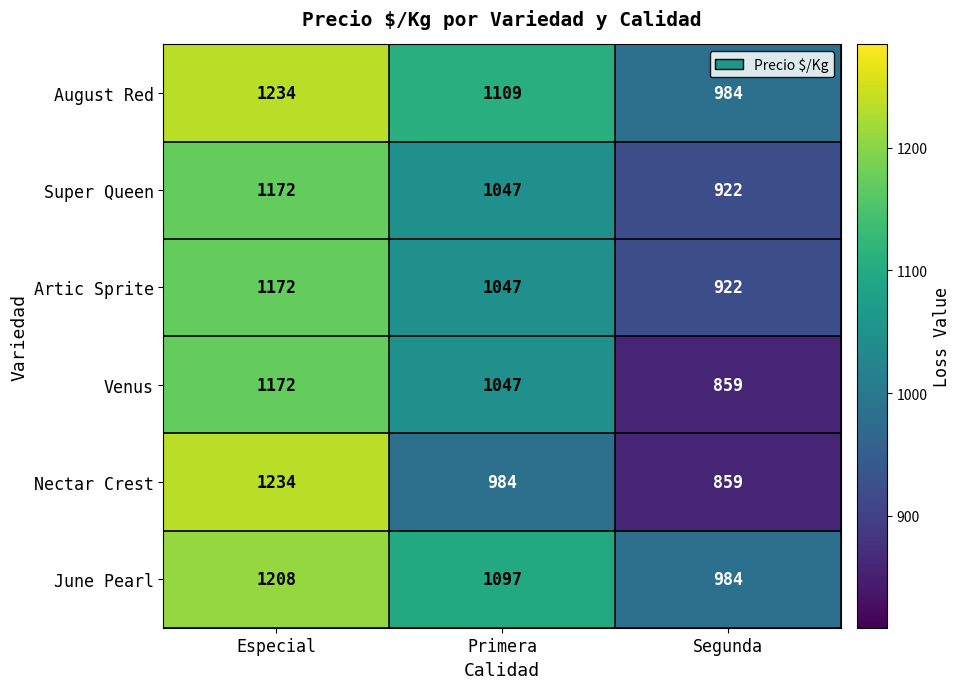

Reading left to right, what are all the values shown in this chart?

August Red: 1234	1109	984
Super Queen: 1172	1047	922
Artic Sprite: 1172	1047	922
Venus: 1172	1047	859
Nectar Crest: 1234	984	859
June Pearl: 1208	1097	984